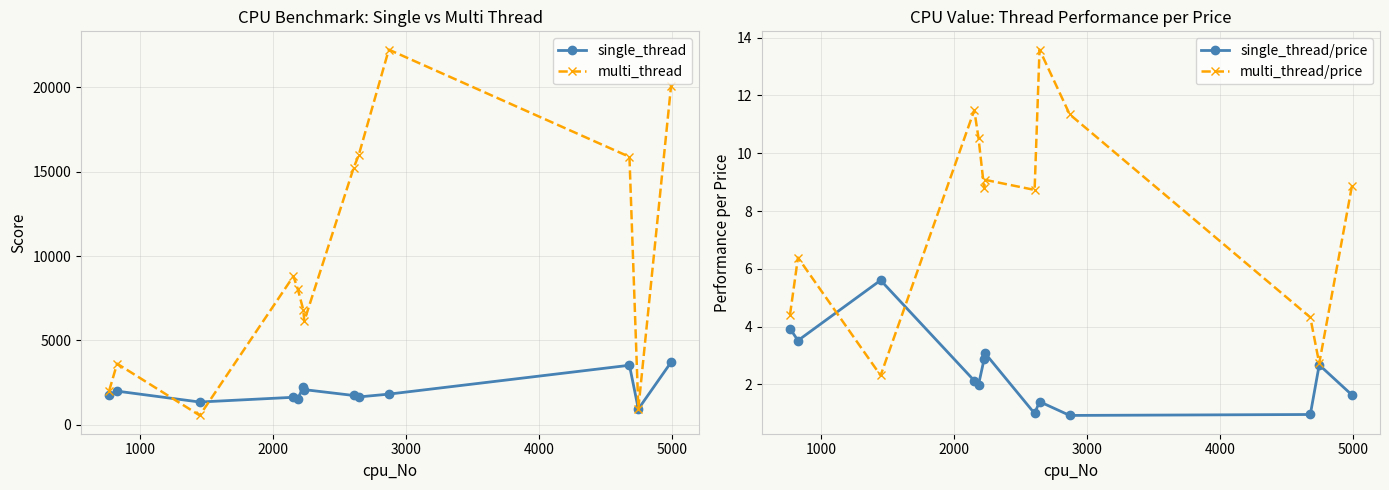

In multi_thread, how many points are lower than both neighbors (excluding endpoints)?

3